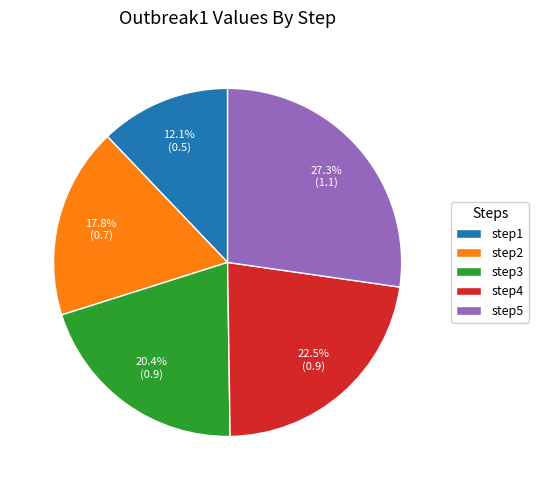

To the nearest percent, what is the difference between the largest and smallest slice percentages?

15%